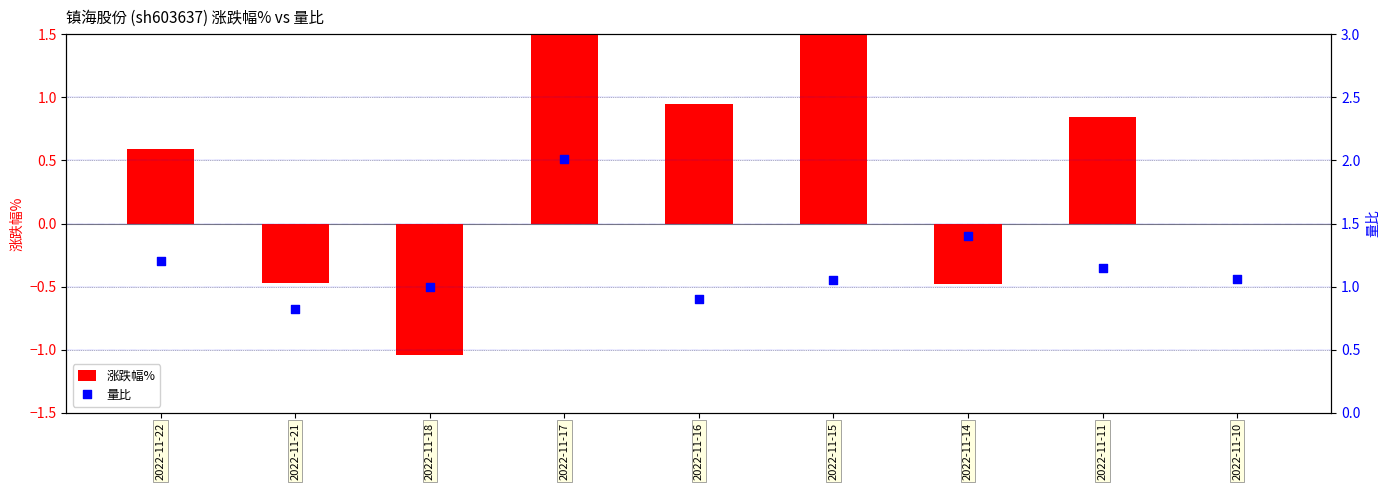

Which series reaches the minimum Y coordinate?

涨跌幅%